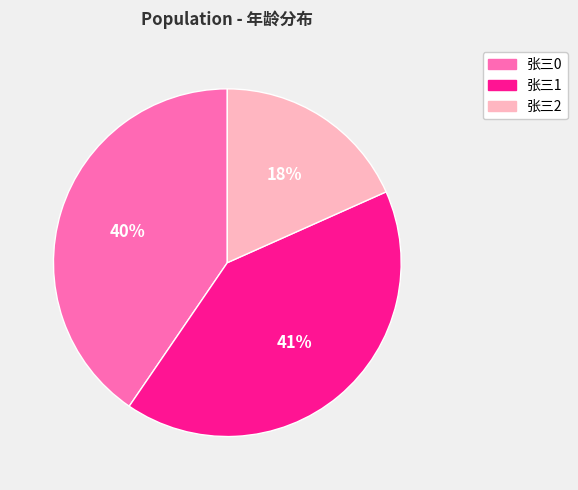

Which slice is the smallest?

张三2